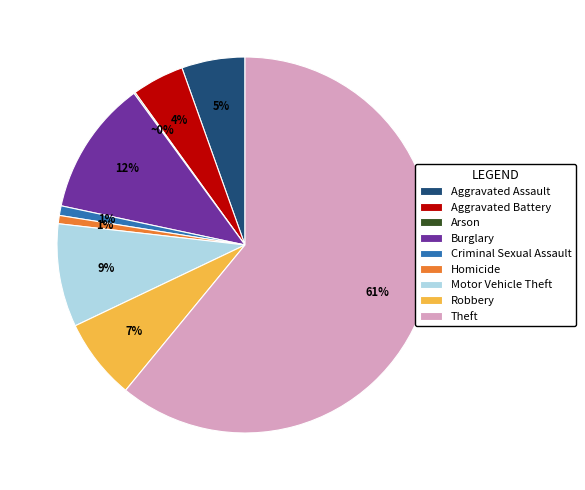

Which slice is the largest?

Theft